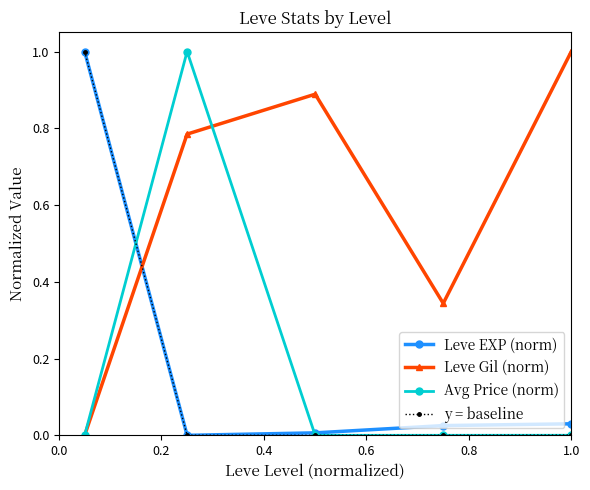

In Leve Gil (norm), how many points are lower than both neighbors (excluding endpoints)?

1